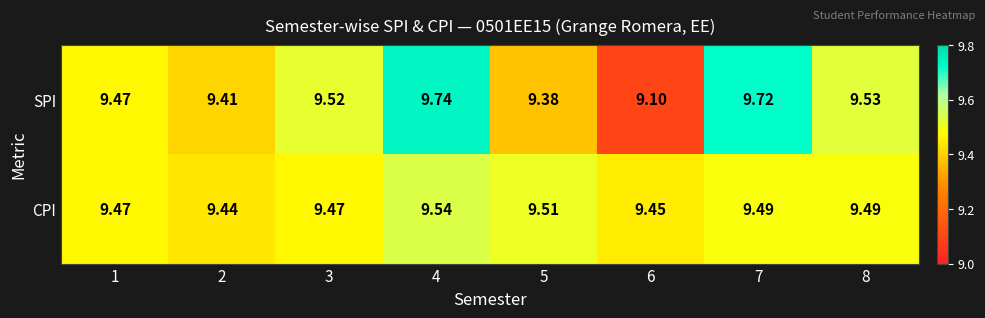

Which series changed the most between 4 and 8?

SPI